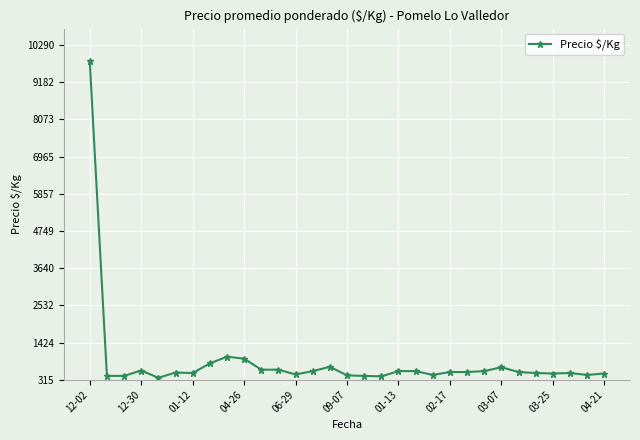

True or false: there are more than 0 points higher than both neighbors.

True